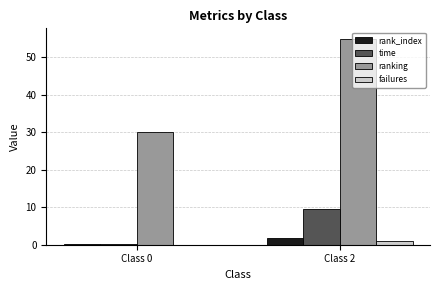

Reading right to left, transcribe all the data shown in this chart.

rank_index: 1.9	0.3
time: 9.5	0.3
ranking: 55.0	30.0
failures: 1.0	0.0